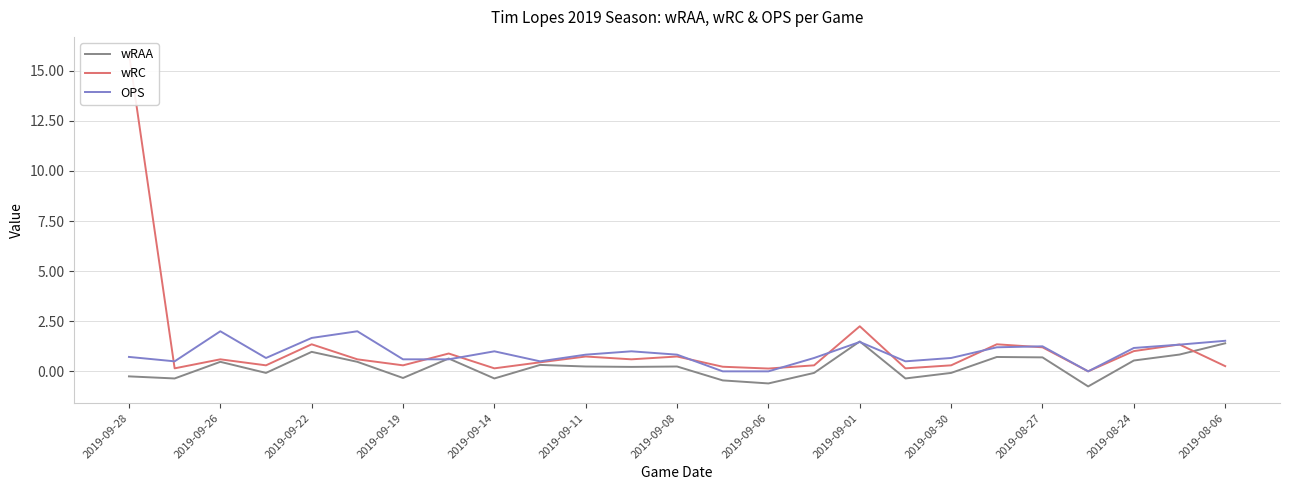

True or false: OPS has a value of 3.1 at 2019-09-26.

False